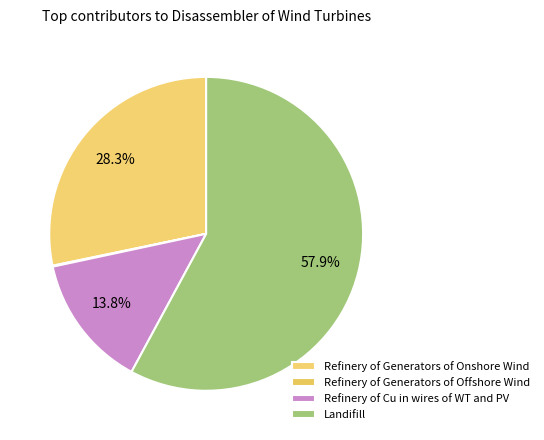

What is the smallest slice in the pie chart?

Refinery of Generators of Offshore Wind